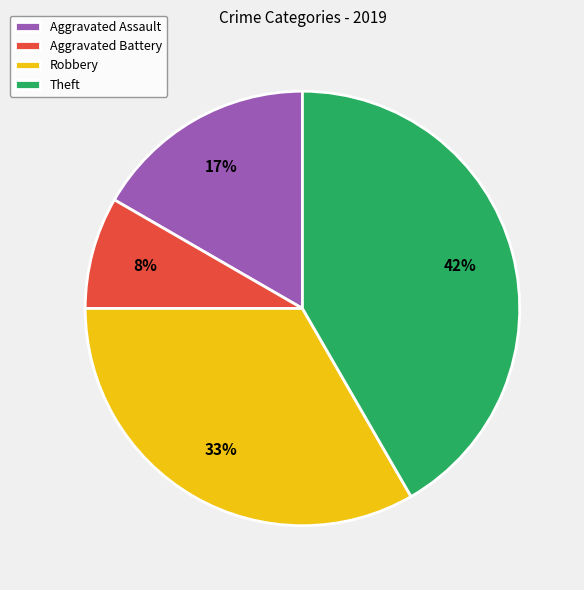

The Aggravated Battery slice represents 8% of the pie. True or false?

True